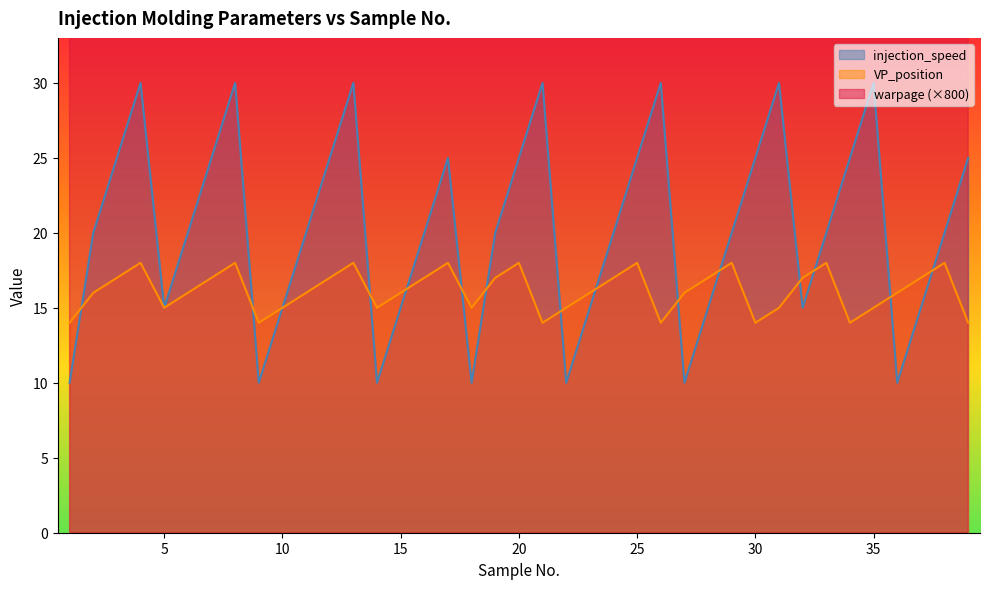

List the series in order of their peak value, lowest first.

VP_position, injection_speed, warpage